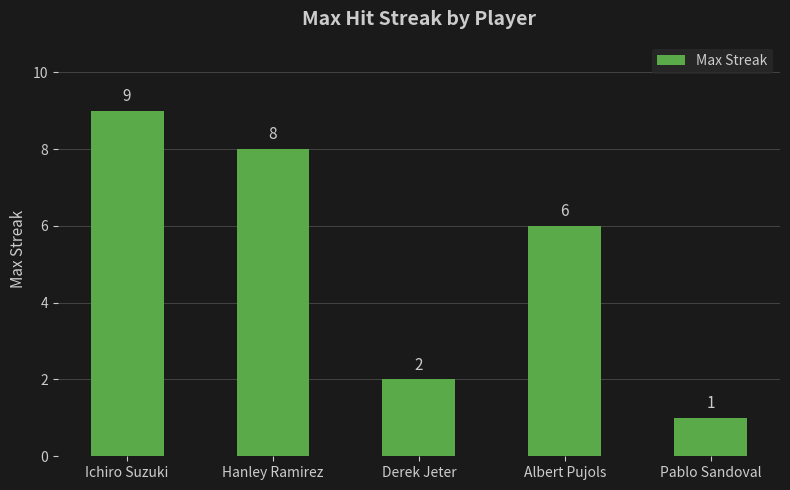

How many data points are less than 6?

2